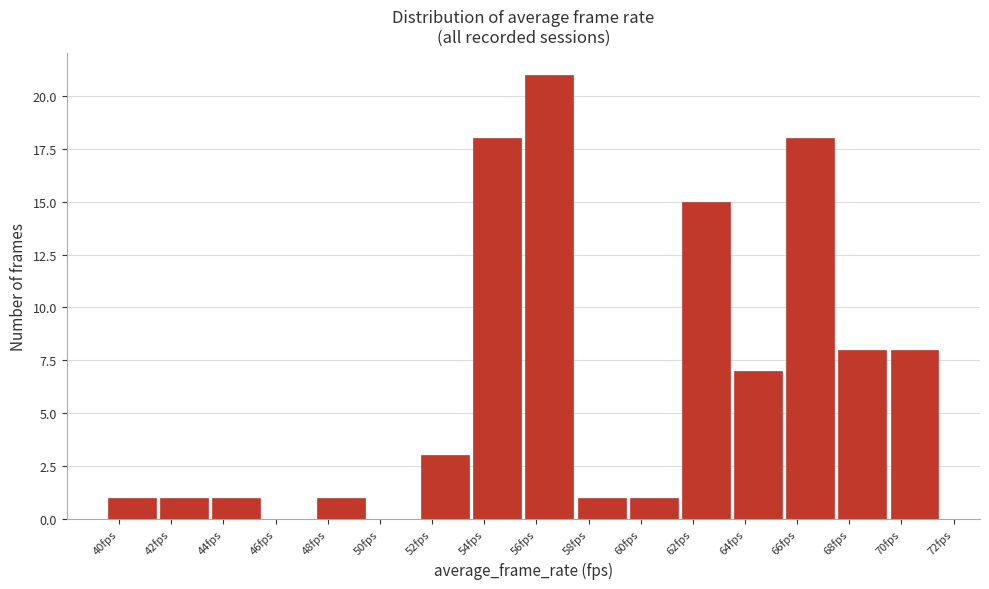

Reading left to right, list every bar in this chart as the range it spans on the x-axis followed by its height. The values are not printed on the chart, so give them approximately, as read against the axis.

39.5 to 41.5: 1
41.5 to 43.5: 1
43.5 to 45.5: 1
45.5 to 47.5: 0
47.5 to 49.5: 1
49.5 to 51.5: 0
51.5 to 53.5: 3
53.5 to 55.5: 18
55.5 to 57.5: 21
57.5 to 59.5: 1
59.5 to 61.5: 1
61.5 to 63.5: 15
63.5 to 65.5: 7
65.5 to 67.5: 18
67.5 to 69.5: 8
69.5 to 71.5: 8